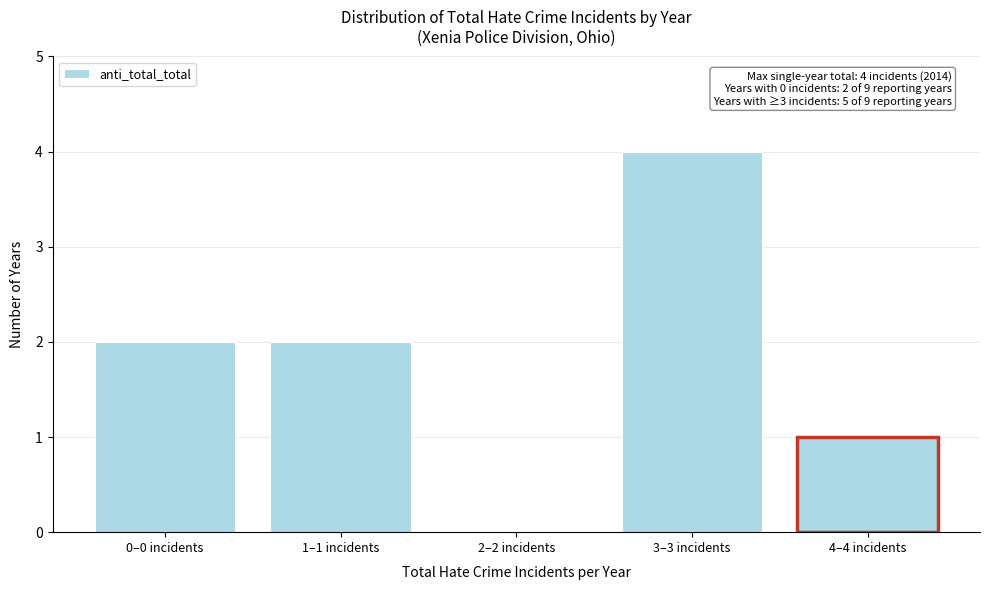

Reading left to right, transcribe all the data shown in this chart.

0–0 incidents=2	1–1 incidents=2	2–2 incidents=0	3–3 incidents=4	4–4 incidents=1